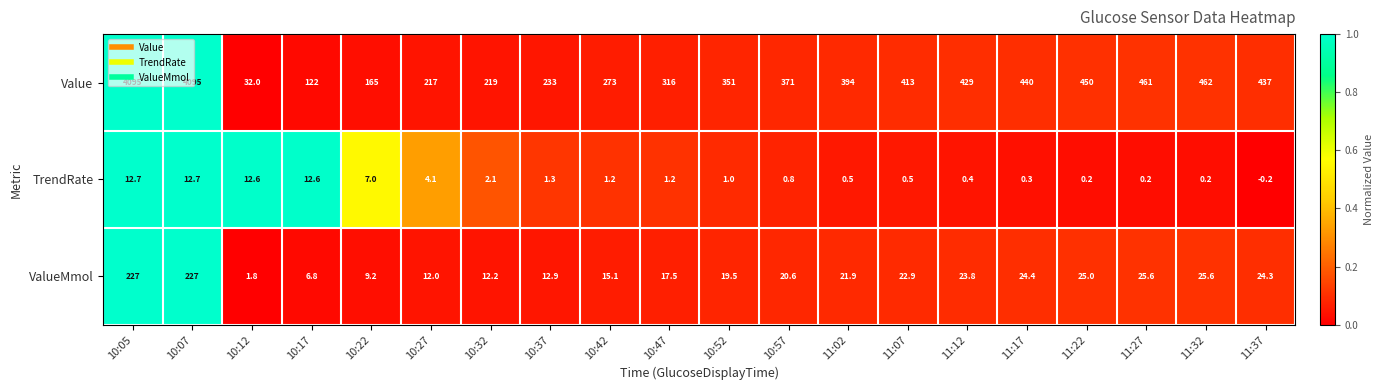

Which series has the largest total across all categories?

Value